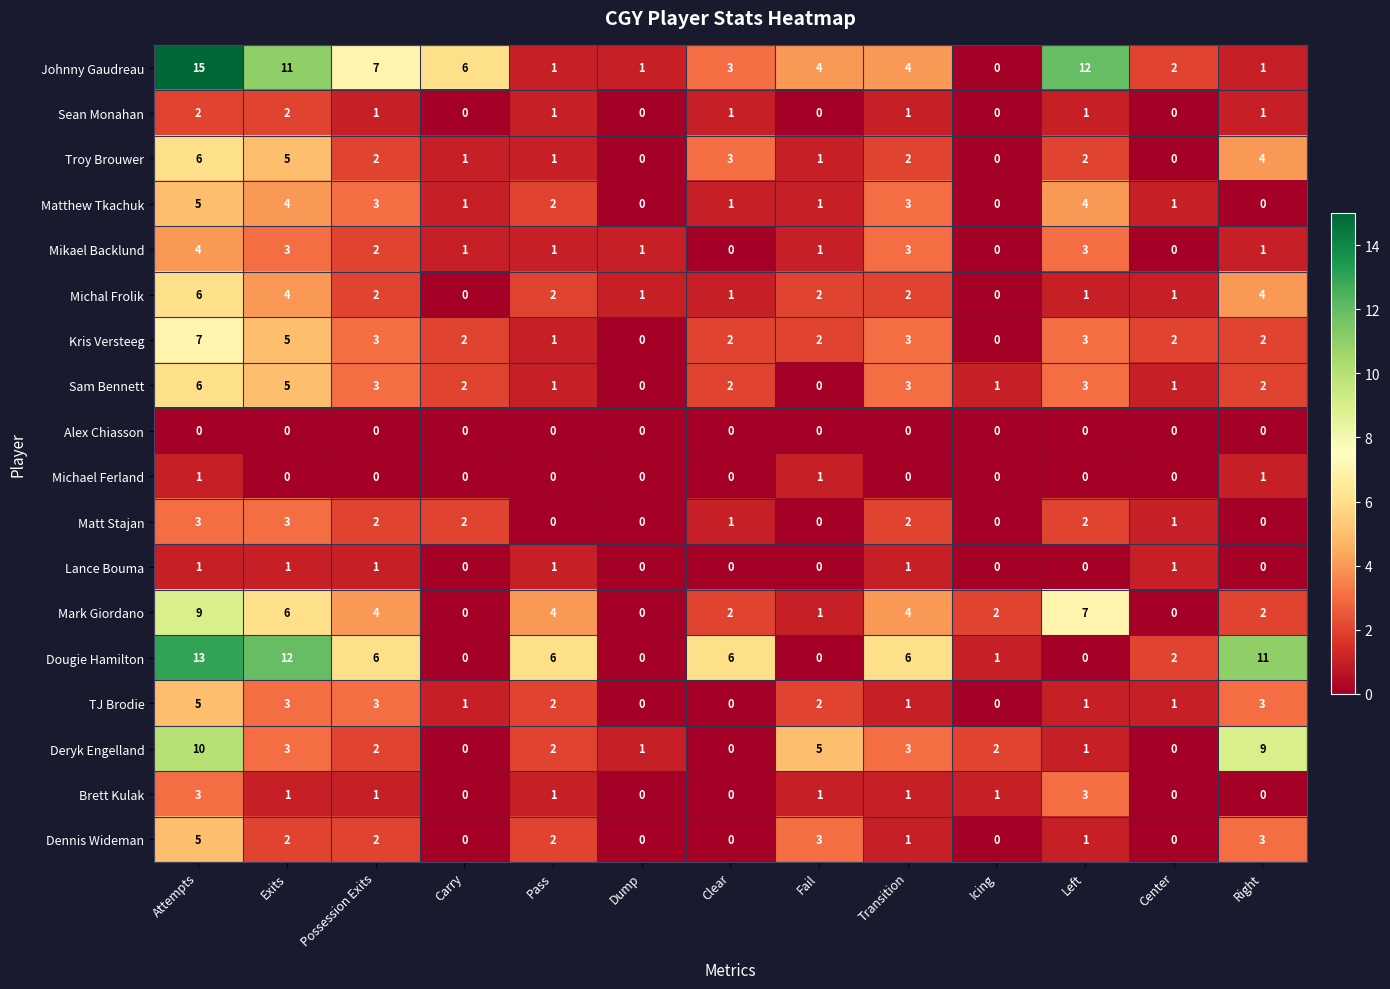

Where does the Dennis Wideman series first go above 1?

Attempts